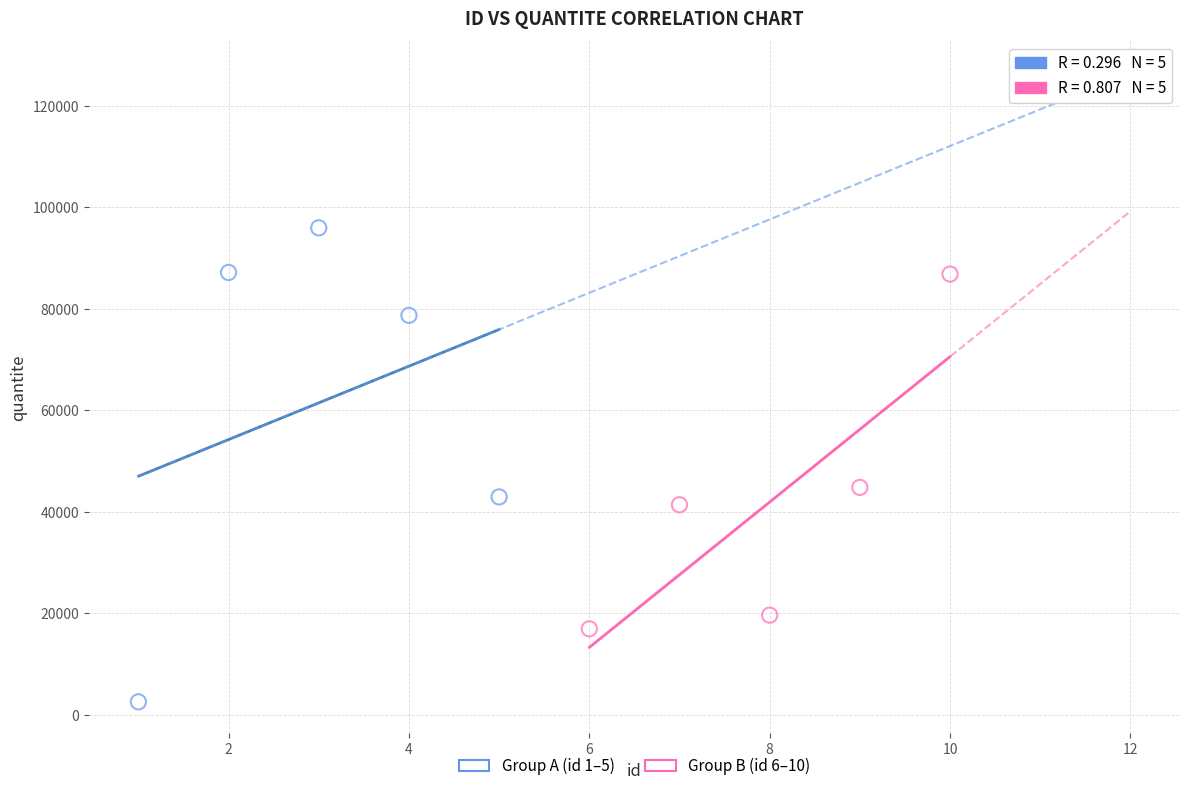

Which series contains the lowest Y value?

Group A (id 1–5)